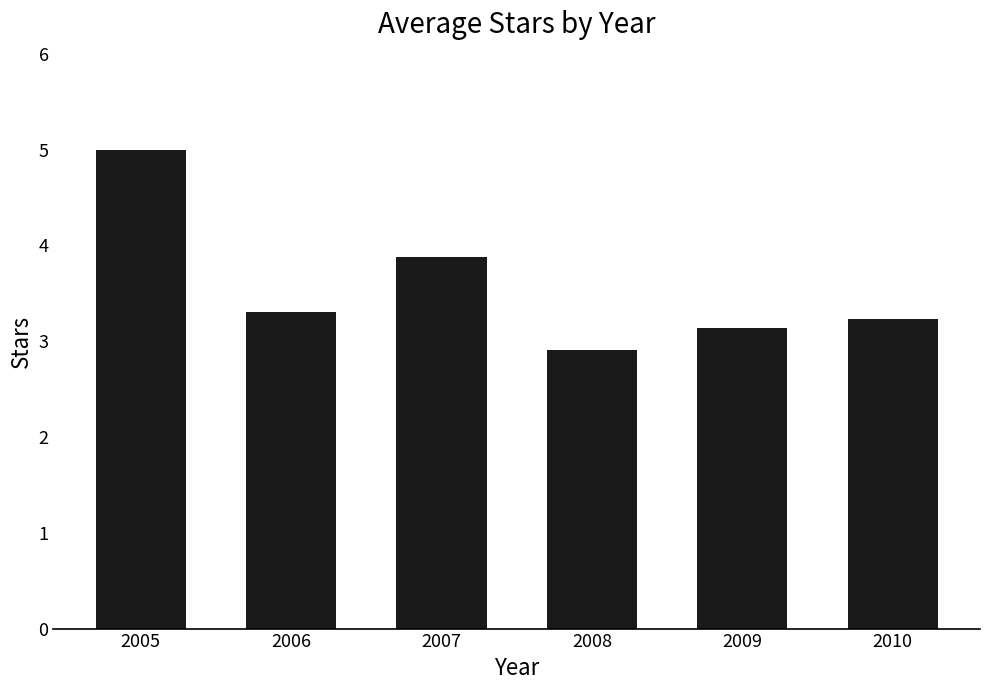

True or false: the data shows 1.4 at 2006.

False